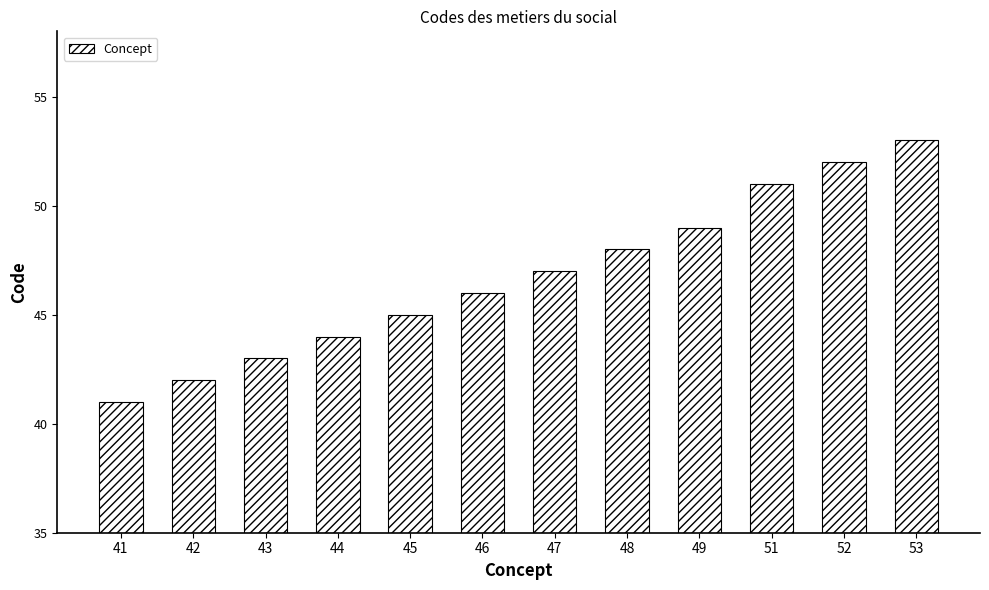

List the labels in order of value, largest first.

53, 52, 51, 49, 48, 47, 46, 45, 44, 43, 42, 41